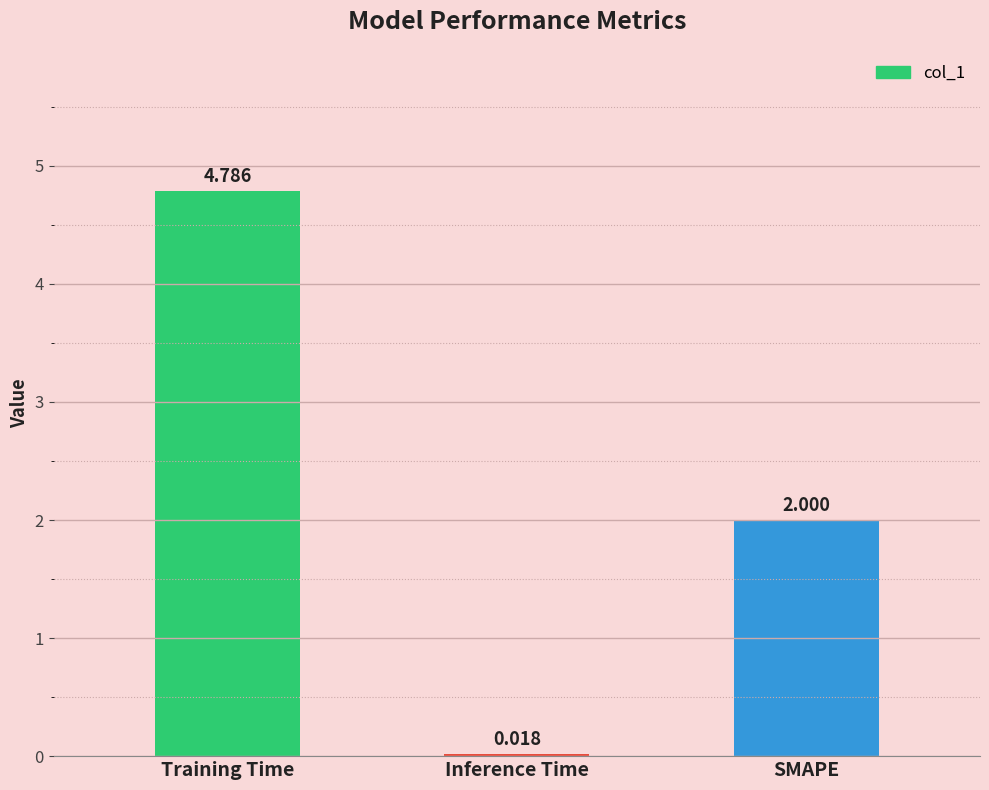

How many values are below 2?

1